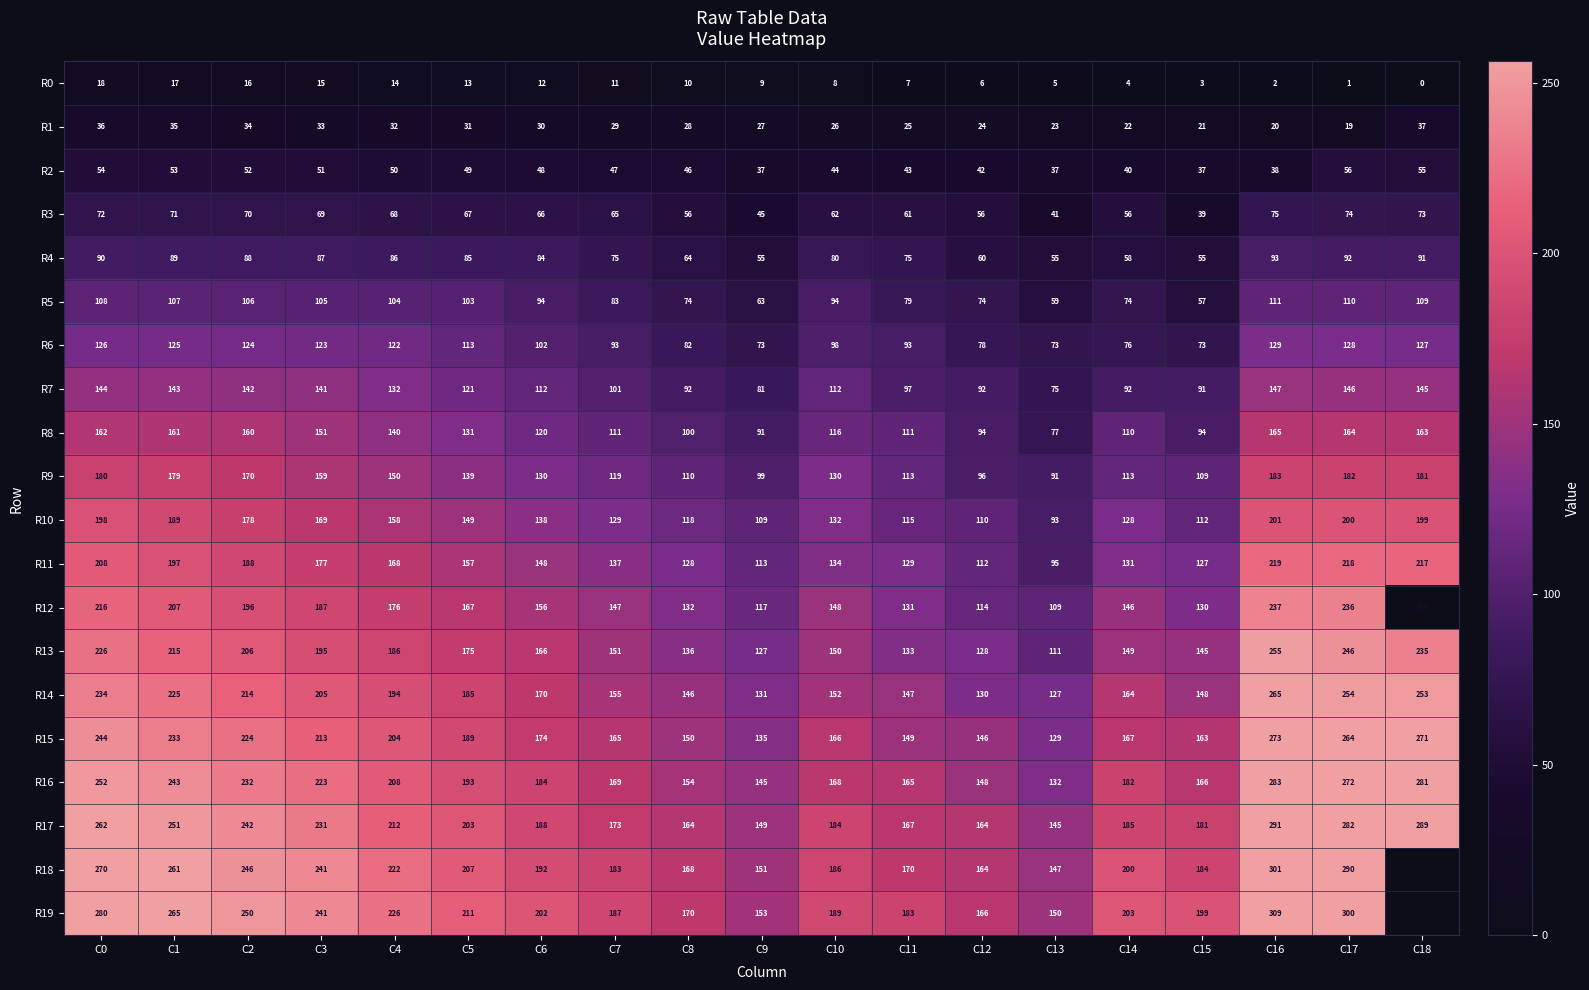

Count the number of data series in this chart.

20